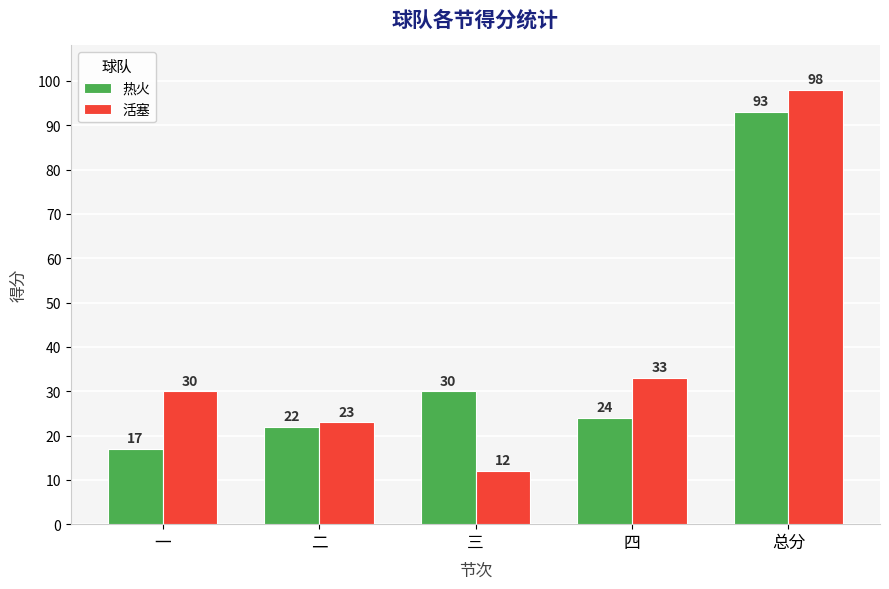

How many data points does each series have?

5